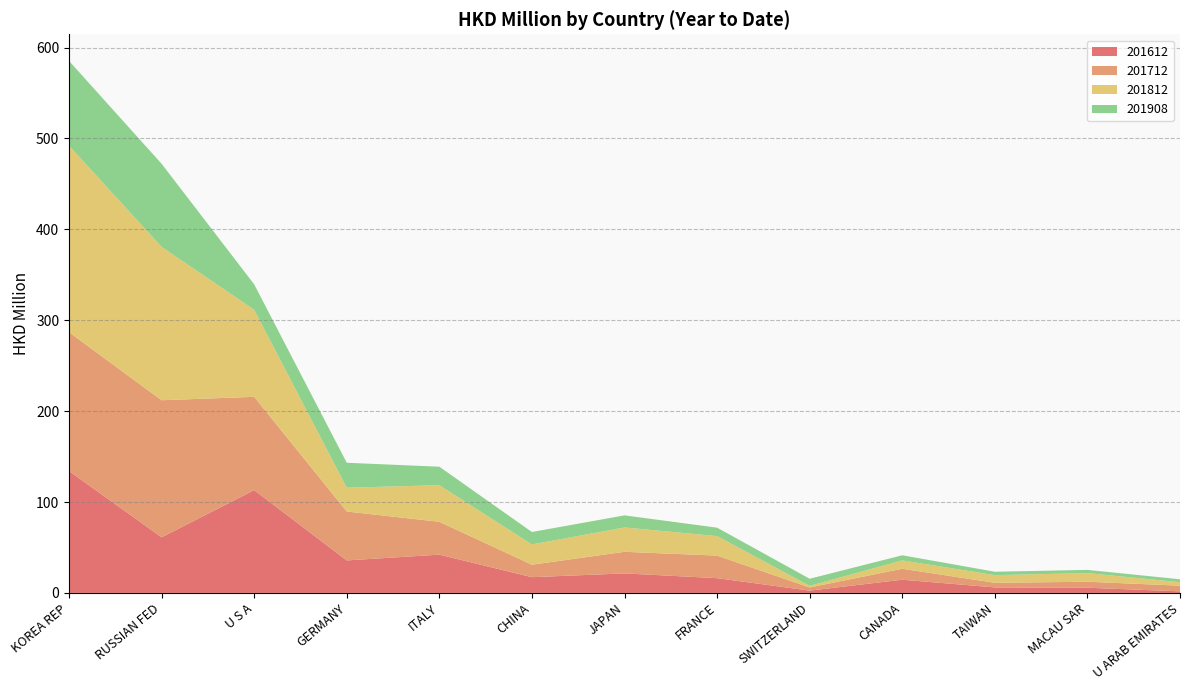

Reading left to right, what are all the values shown in this chart?

201612: 134.1	61.2	113.1	35.7	42.1	17.3	21.5	16.2	2.5	14.5	6.1	5.7	1.7
201712: 152.7	150.8	102.6	53.8	36.2	13.7	23.8	24.8	3.5	12.1	5.1	6.6	6.2
201812: 205.2	168.7	95.8	26.2	40.3	22.3	26.8	21.5	1.8	9.2	8.4	9.5	3.8
201908: 93.3	91.4	27.9	27.4	20.3	13.7	13.3	9.3	7.8	5.6	3.7	3.5	3.2